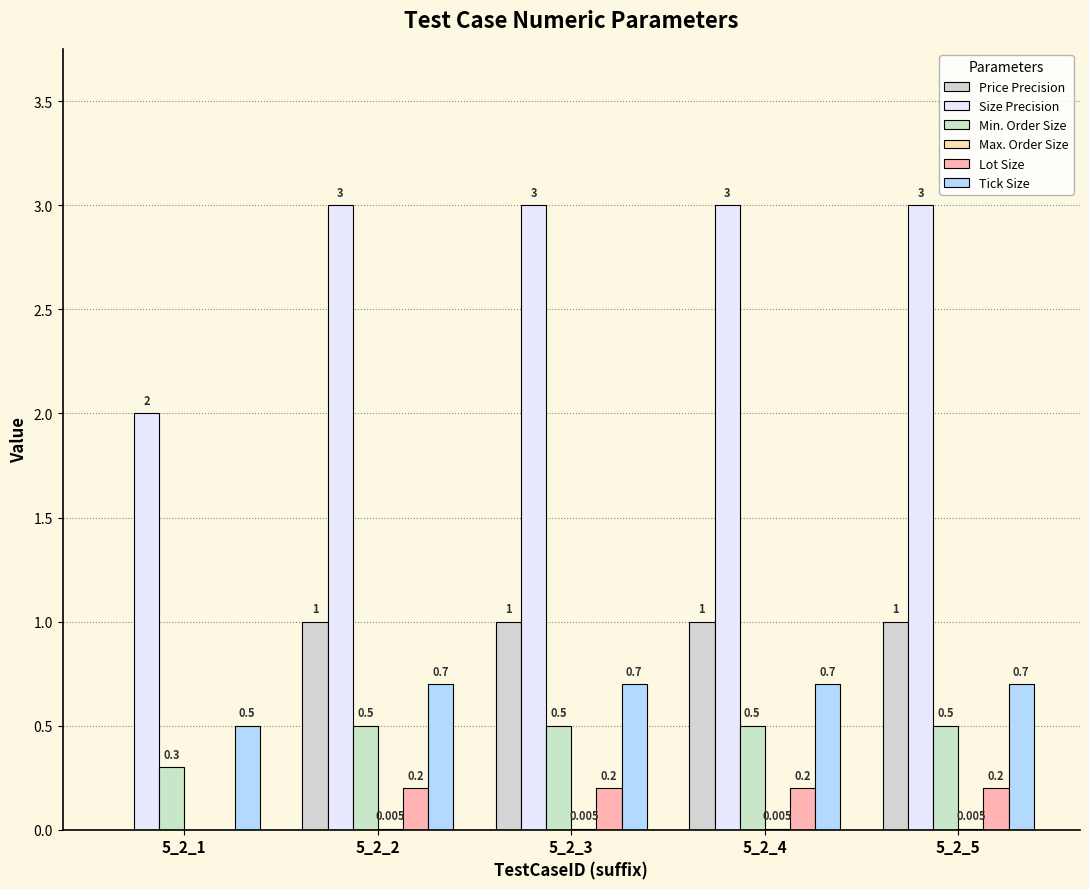

Which has a higher value, 5_2_1 or 5_2_3?

5_2_3